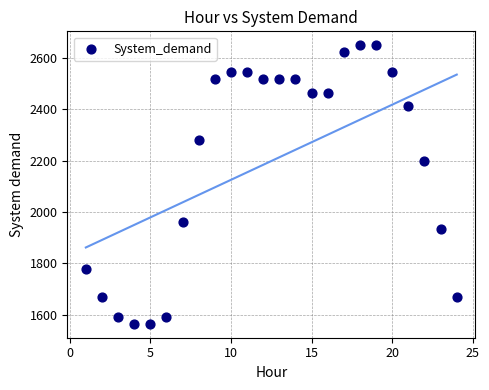

What Y value in the scatter plot is closest to 2107?

2199.9